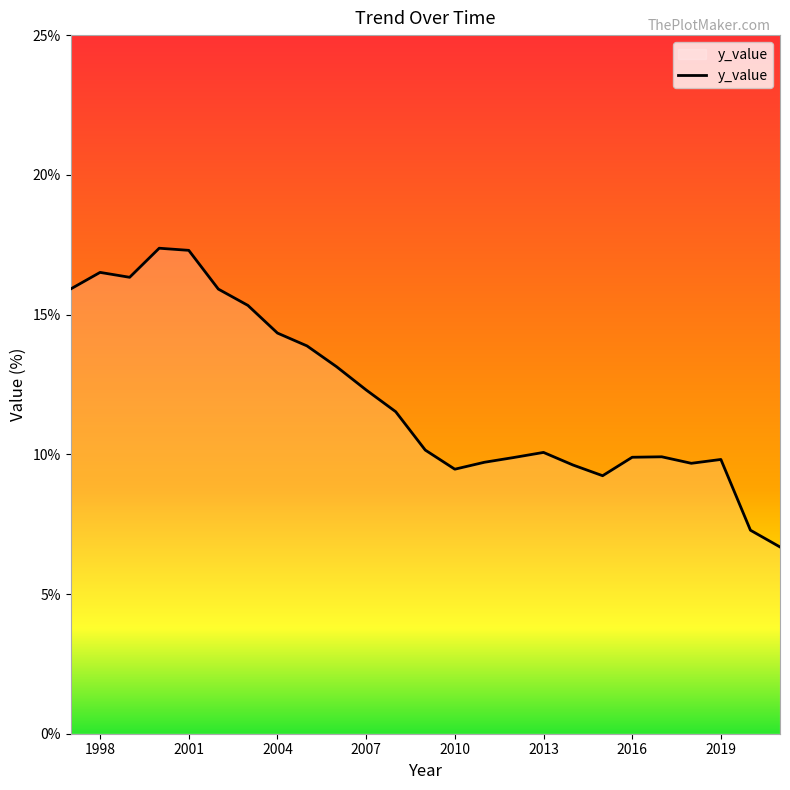

What is the greatest value displayed?

17.4